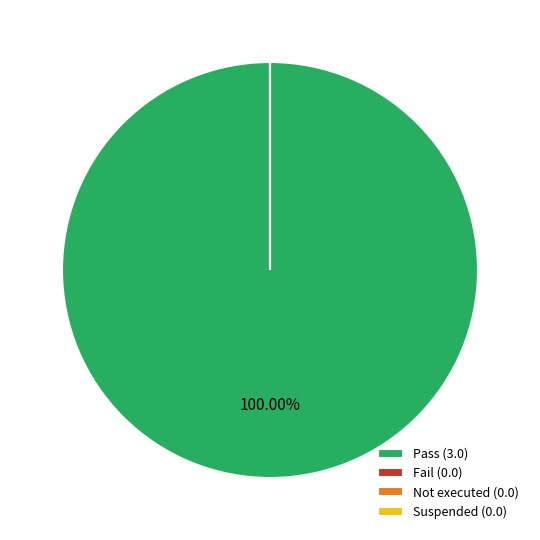

To the nearest percent, what portion does Pass represent?

100%